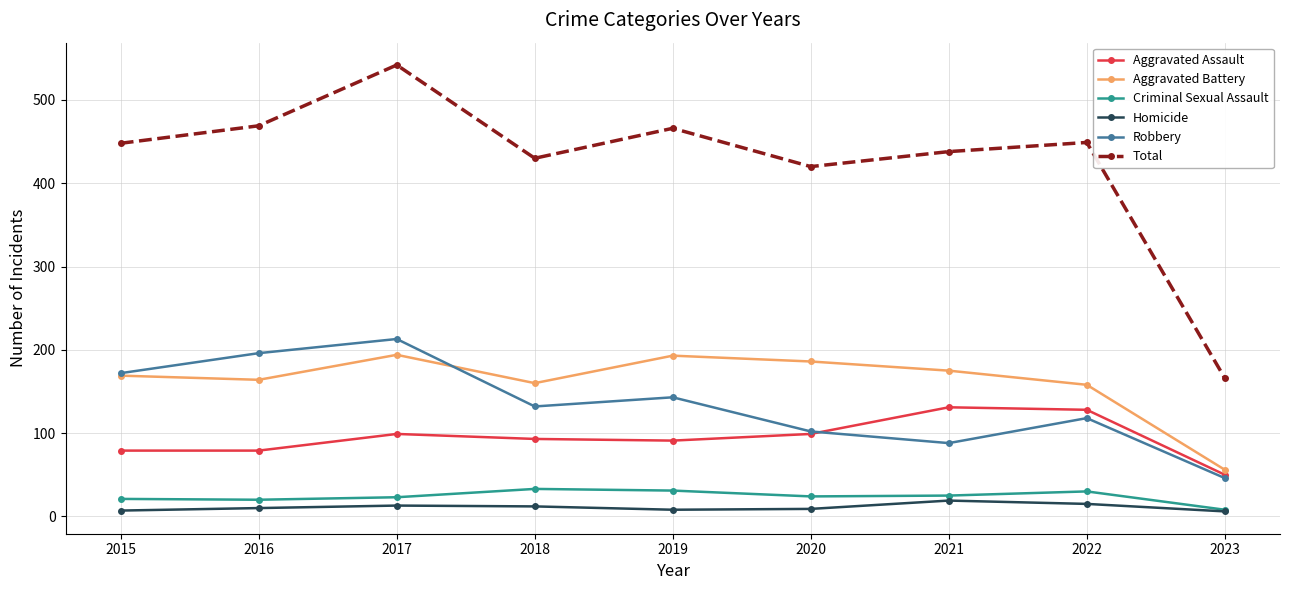

At which category does Aggravated Assault reach its first local peak?

2017